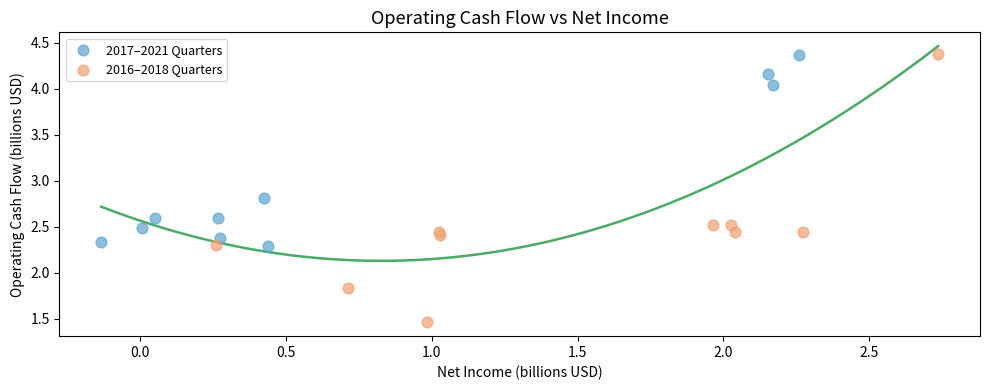

What are all the series names shown in the legend?

2017–2021 Quarters, 2016–2018 Quarters